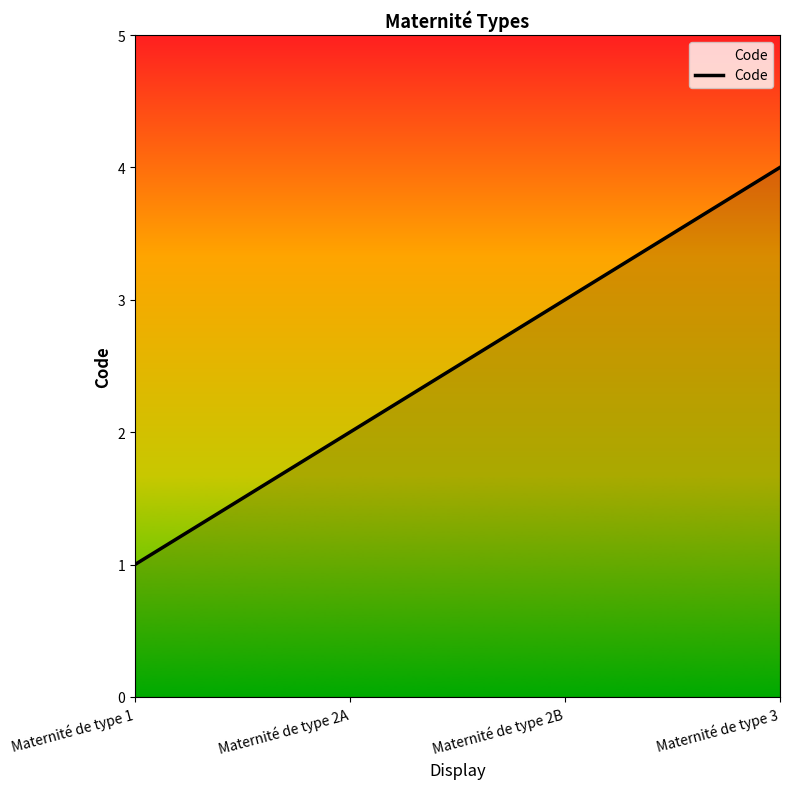

Count the number of data series in this chart.

1